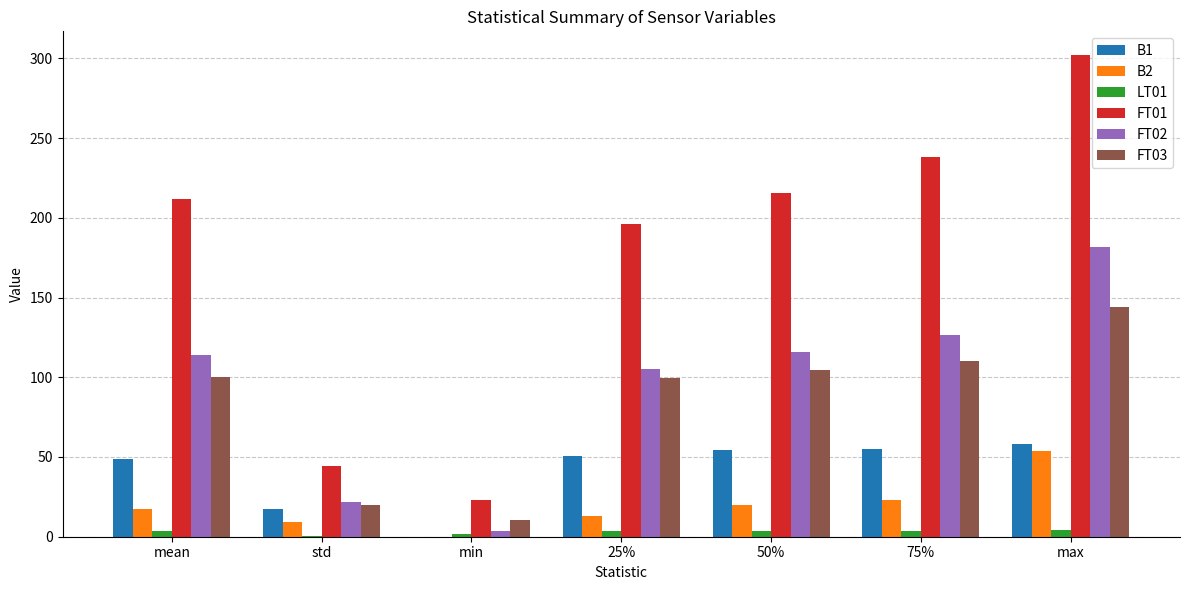

Which series has the widest spread of values?

FT01